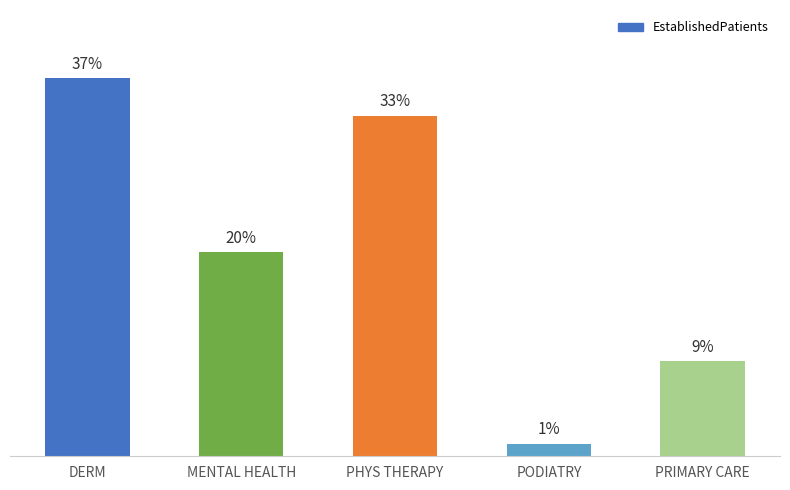

Which category has the highest value across all series?

DERM